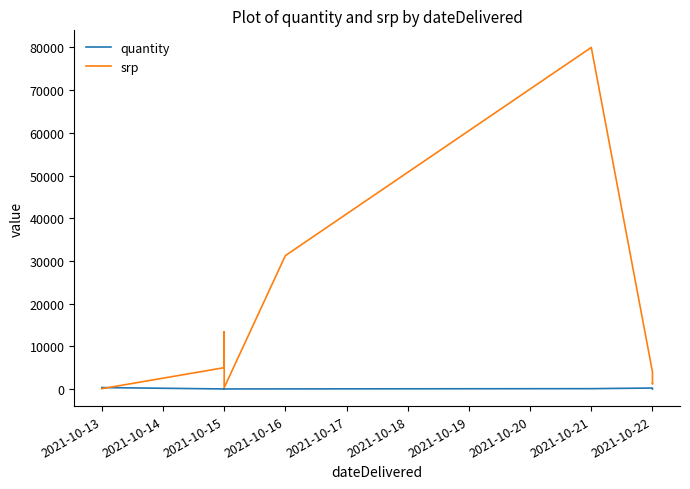

At which category does the chart reach its minimum across all series?

2021-10-22